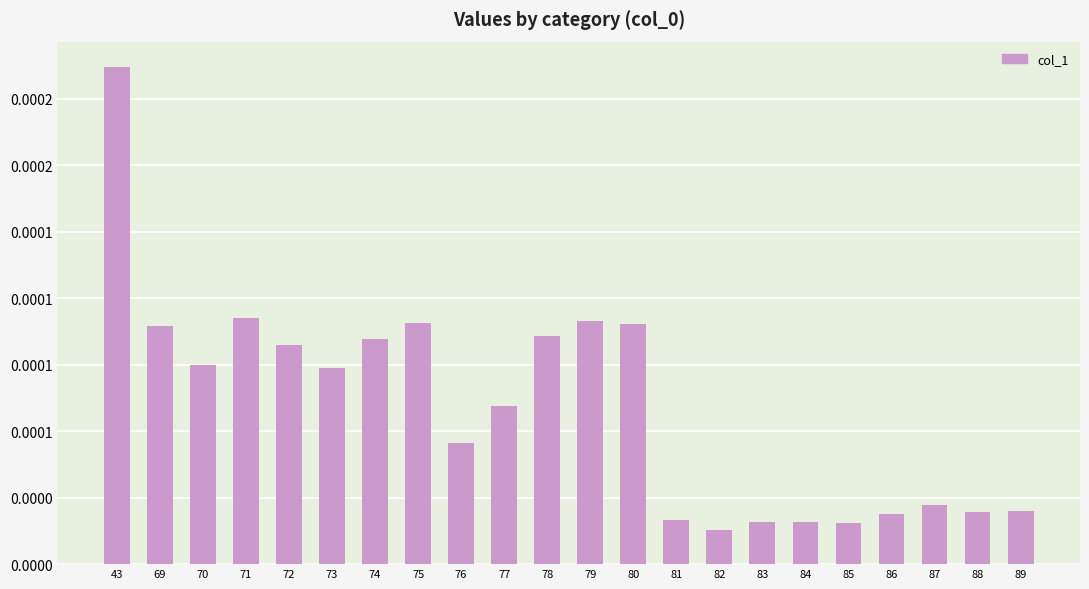

The chart shows a value of 0.0 at 69. True or false?

True